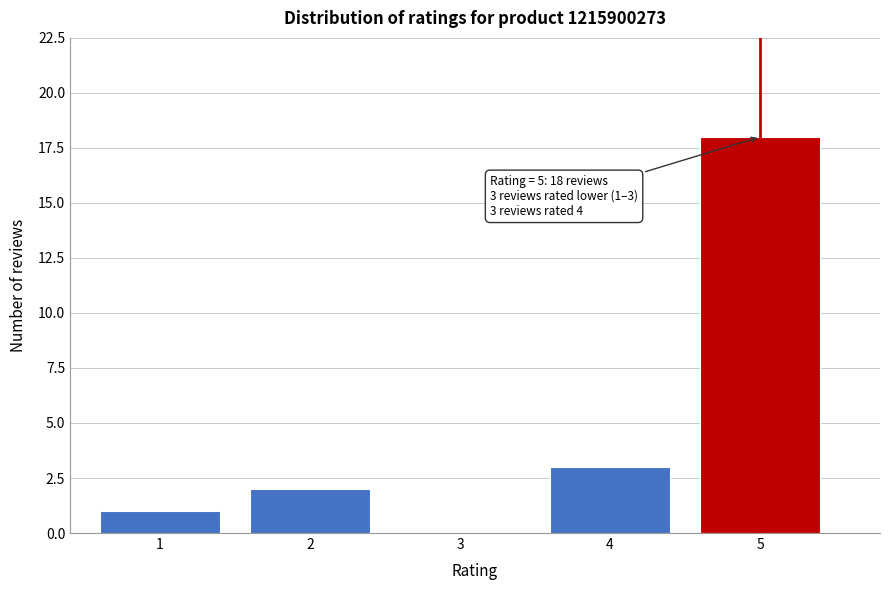

Over which range of the x-axis is the bar tallest?

4.5 to 5.5